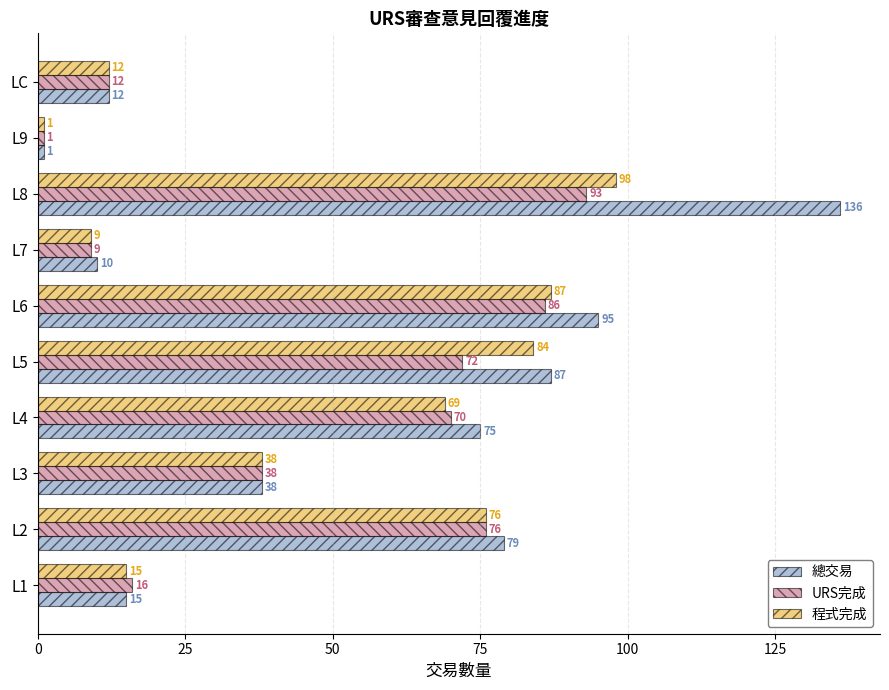

Where is URS完成 nearest to the value 47?

L3